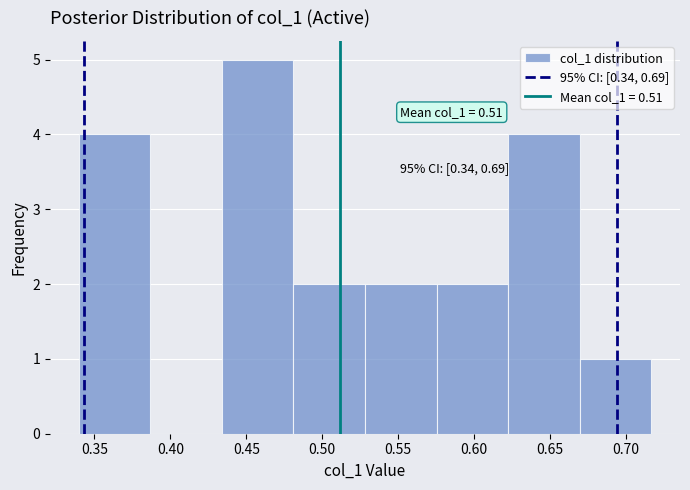

Over which range of the x-axis is the bar tallest?

0.435 to 0.480